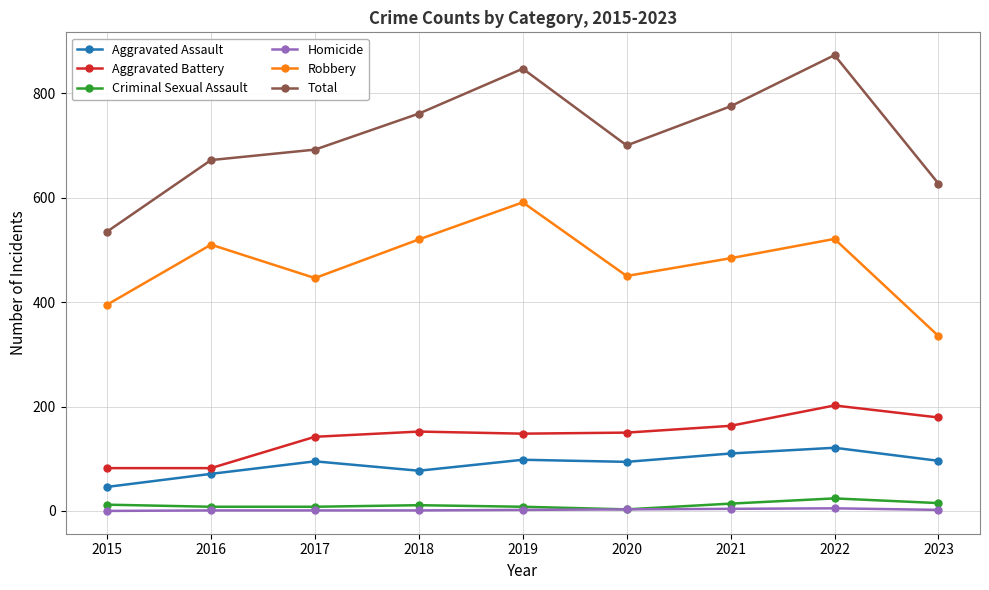

What are all the series names shown in the legend?

Aggravated Assault, Aggravated Battery, Criminal Sexual Assault, Homicide, Robbery, Total